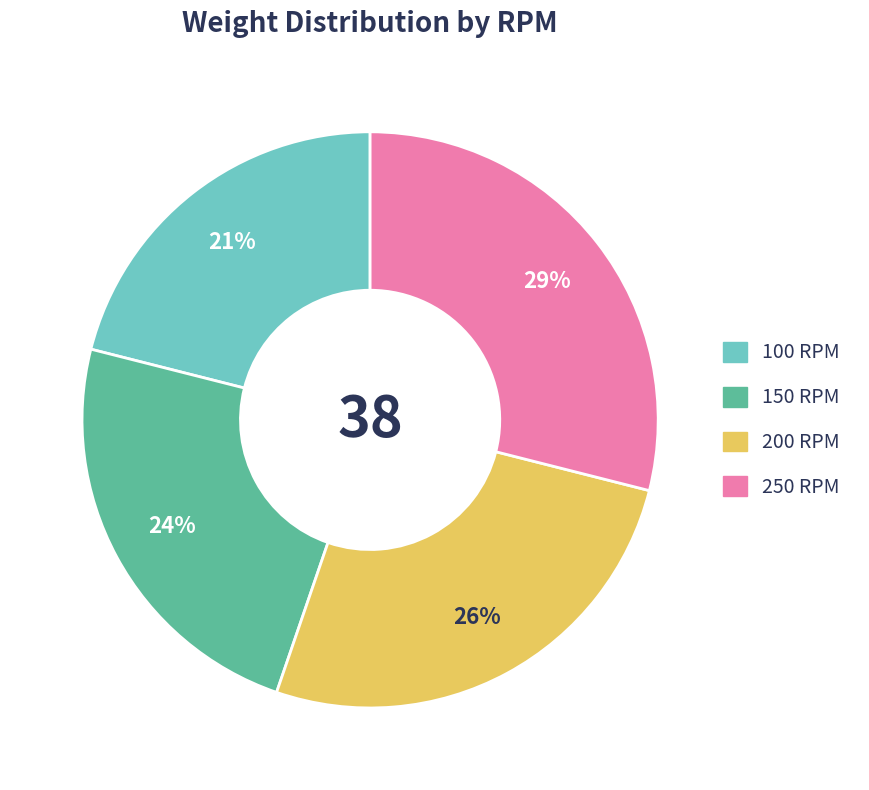

What is the ratio of the value at 150 RPM to the value at 100 RPM?

1.1